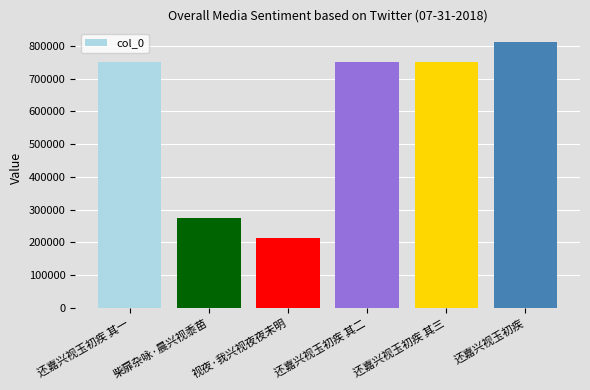

True or false: the data shows 1209443 at 还嘉兴视玉初疾 其一.

False